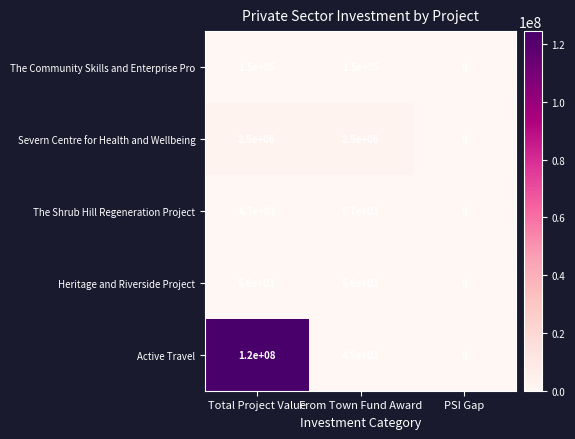

Reading left to right, list all the values displayed in this chart.

The Community Skills and Enterprise Pro: Total Project Value=150000	From Town Fund Award=150000	PSI Gap=0
Severn Centre for Health and Wellbeing: Total Project Value=2500000	From Town Fund Award=2500000	PSI Gap=0
The Shrub Hill Regeneration Project: Total Project Value=6700	From Town Fund Award=6700	PSI Gap=0
Heritage and Riverside Project: Total Project Value=5600	From Town Fund Award=5600	PSI Gap=0
Active Travel: Total Project Value=120000000	From Town Fund Award=4500	PSI Gap=0